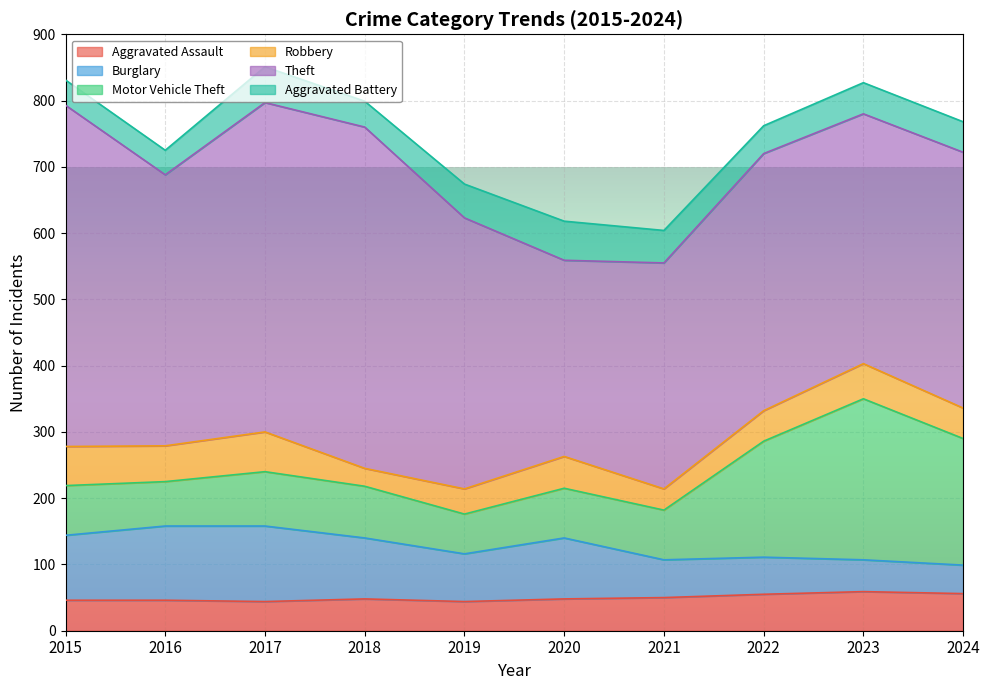

True or false: Aggravated Assault has a value of 50 at 2021.

True